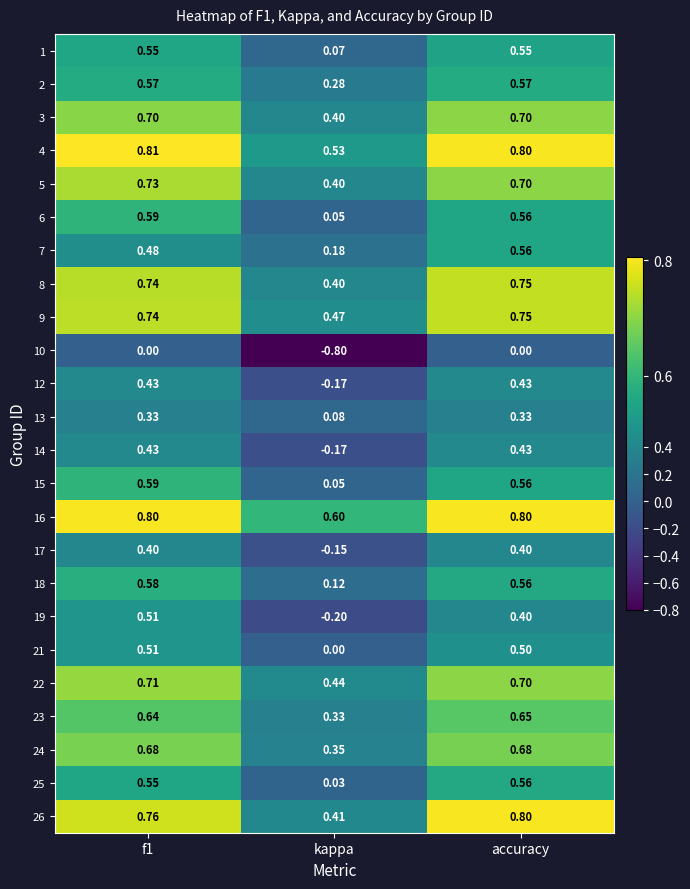

At which label does 21 reach its minimum?

kappa